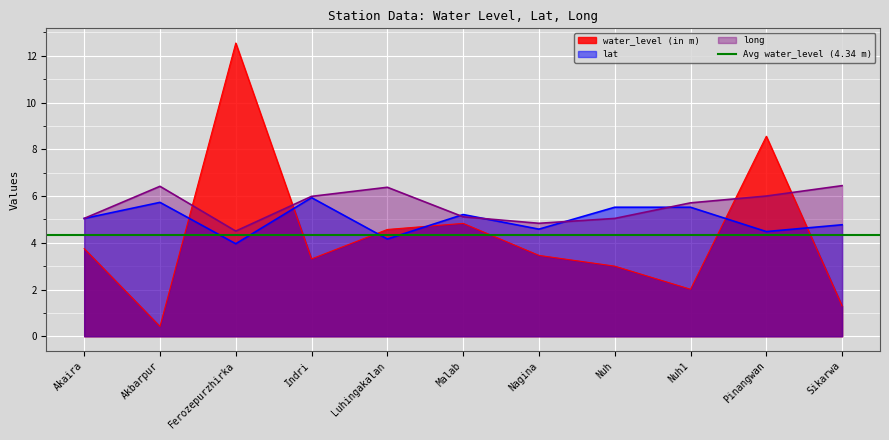

The lat series shows 4.6 at Nagina. True or false?

True